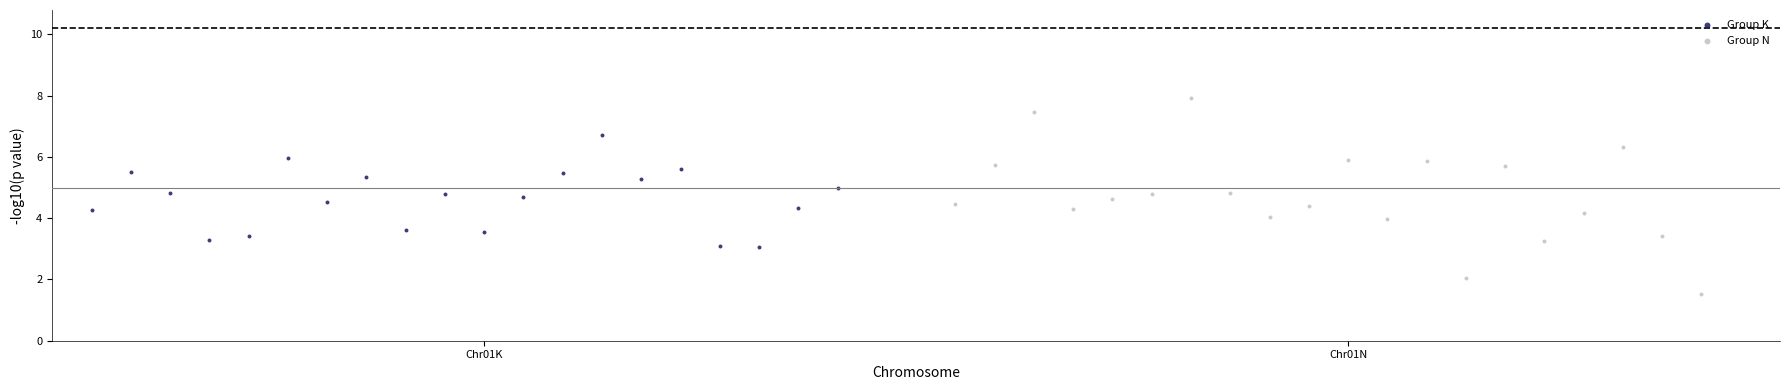

What are all the series names shown in the legend?

Group K, Group N